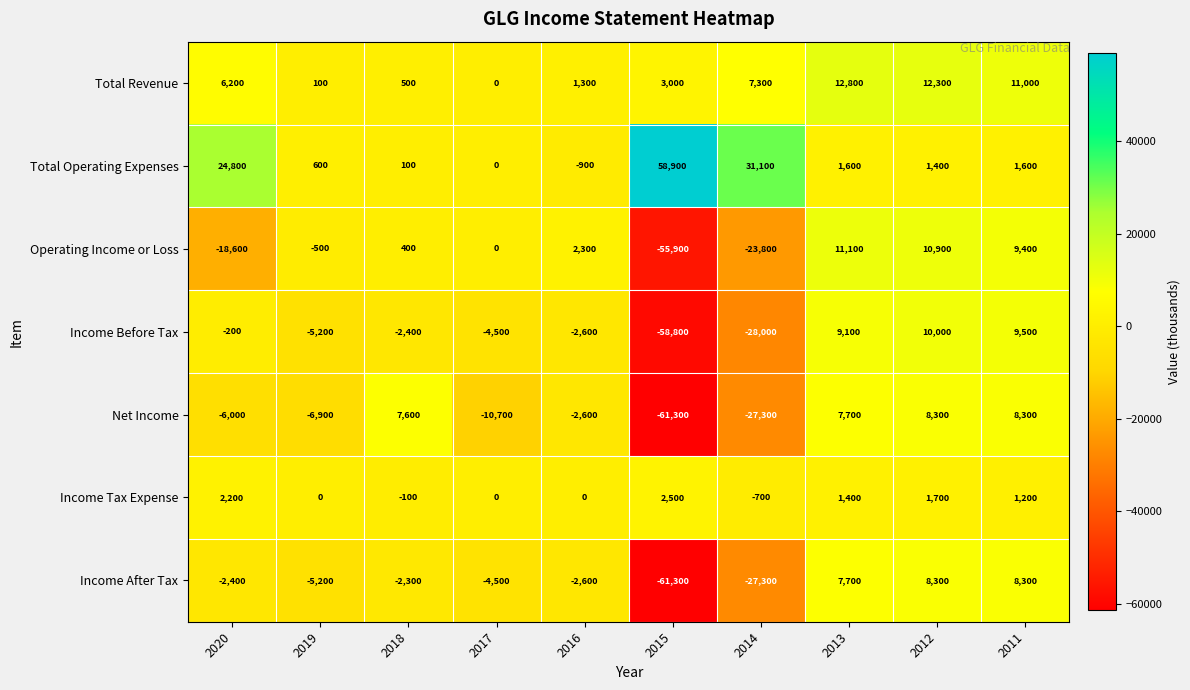

What is the spread (max minus min) of values at 2018?

10000